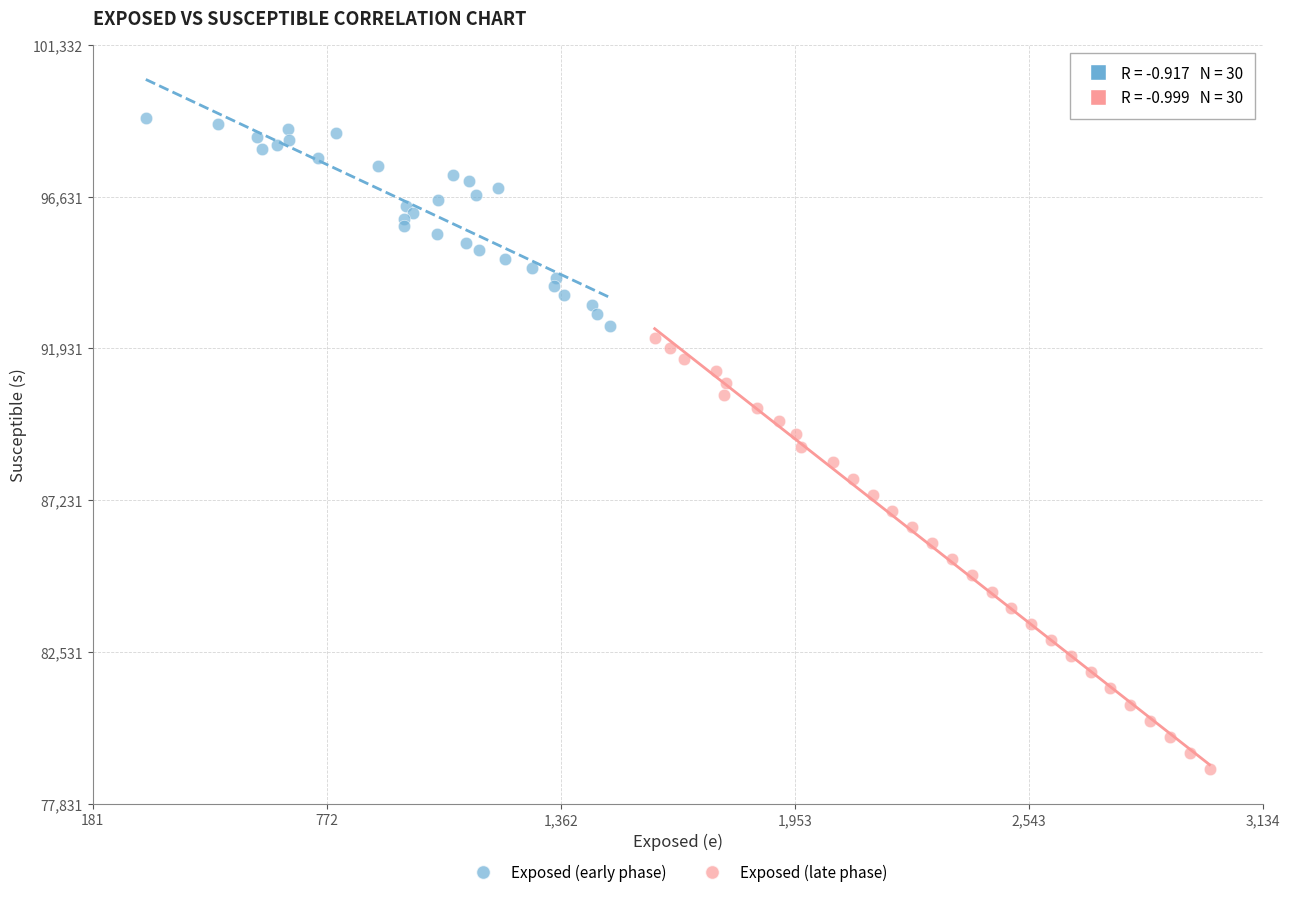

Which series reaches the minimum Y coordinate?

Exposed (late phase)